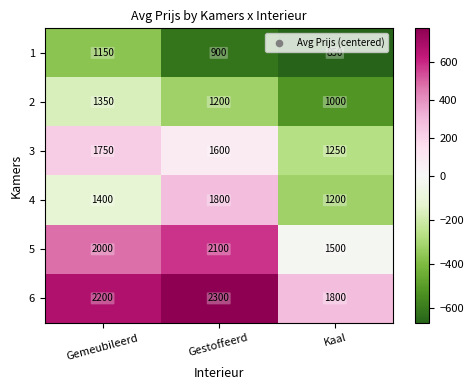

How many data points in 2 are less than 1200?

1